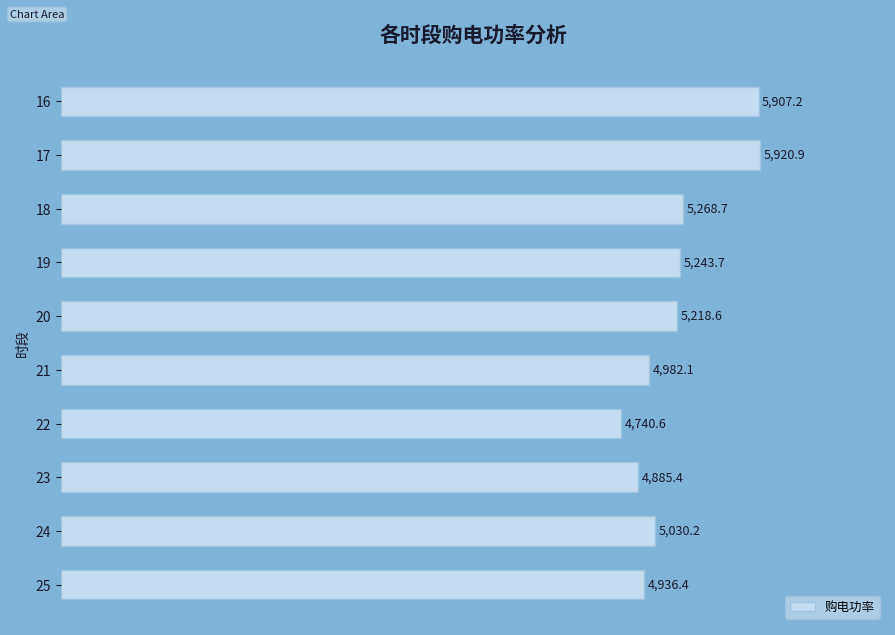

Reading bottom to top, extract all data points from this chart.

25=4936.4	24=5030.2	23=4885.4	22=4740.6	21=4982.1	20=5218.6	19=5243.7	18=5268.7	17=5920.9	16=5907.2